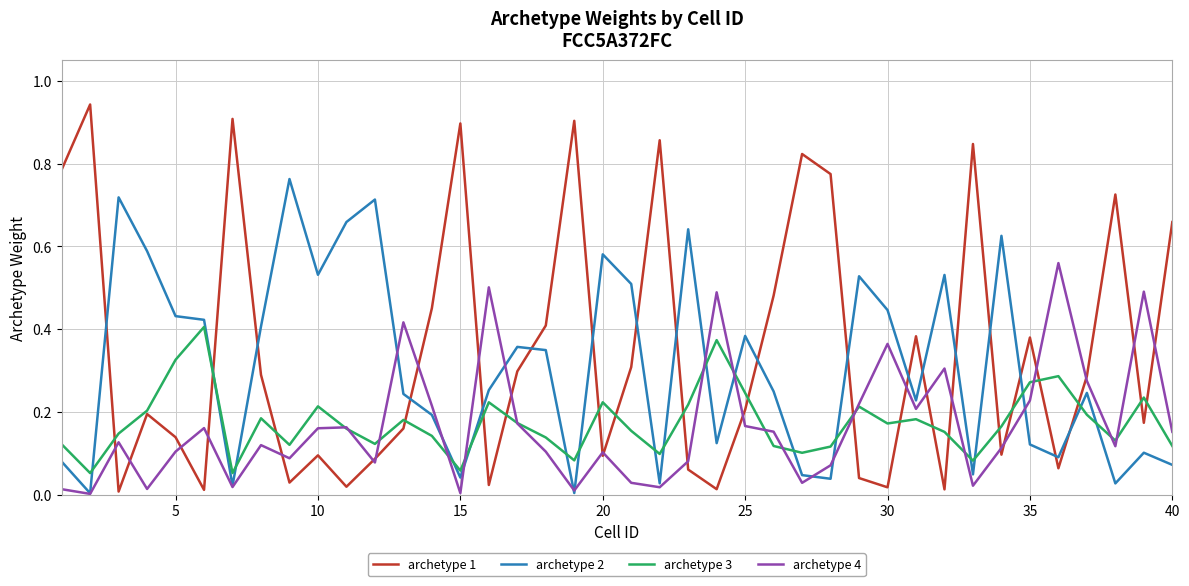

Which series has the widest spread of values?

archetype 1